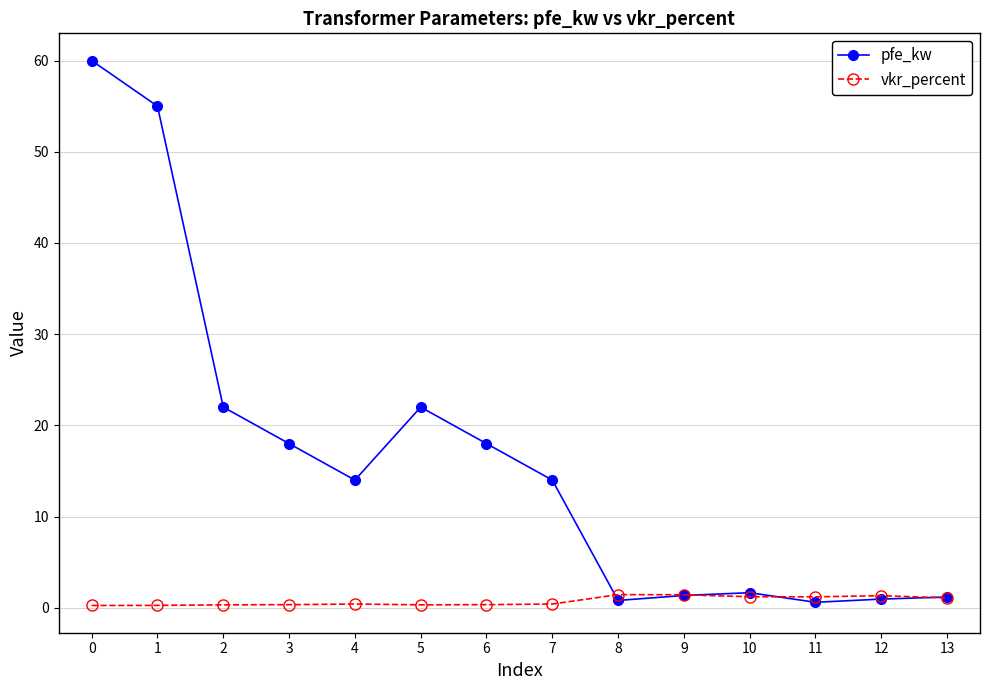

How many data points does each series have?

14